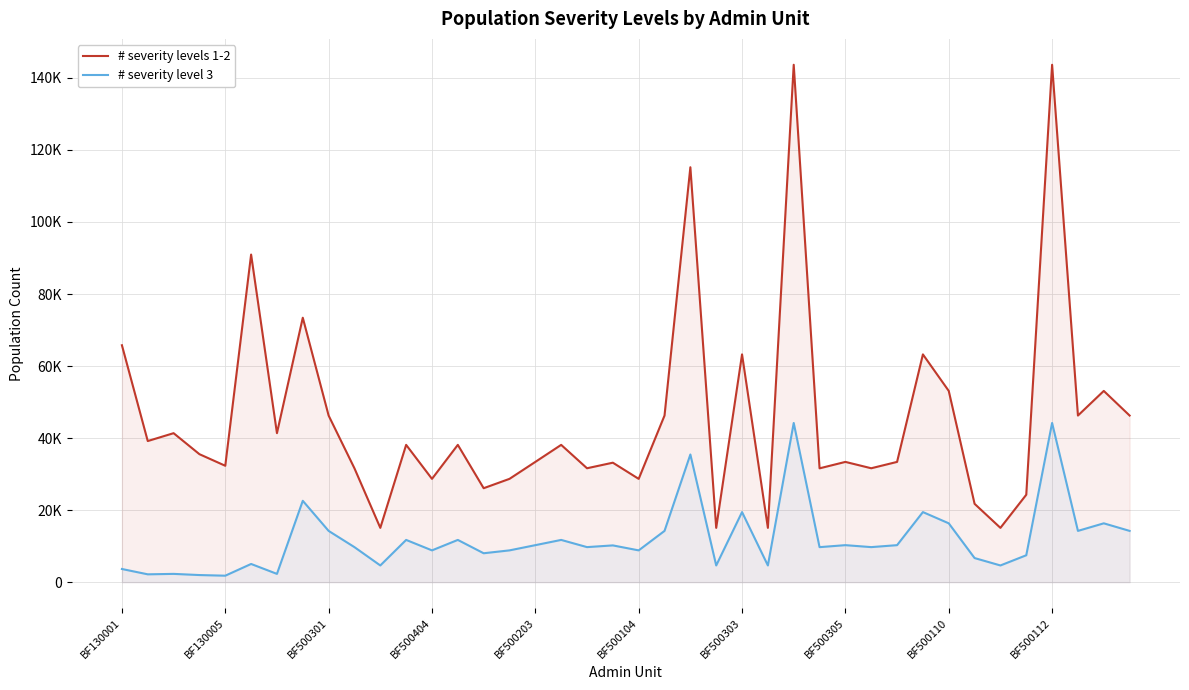

How many interior local peaks does the # severity level 3 series have?

14